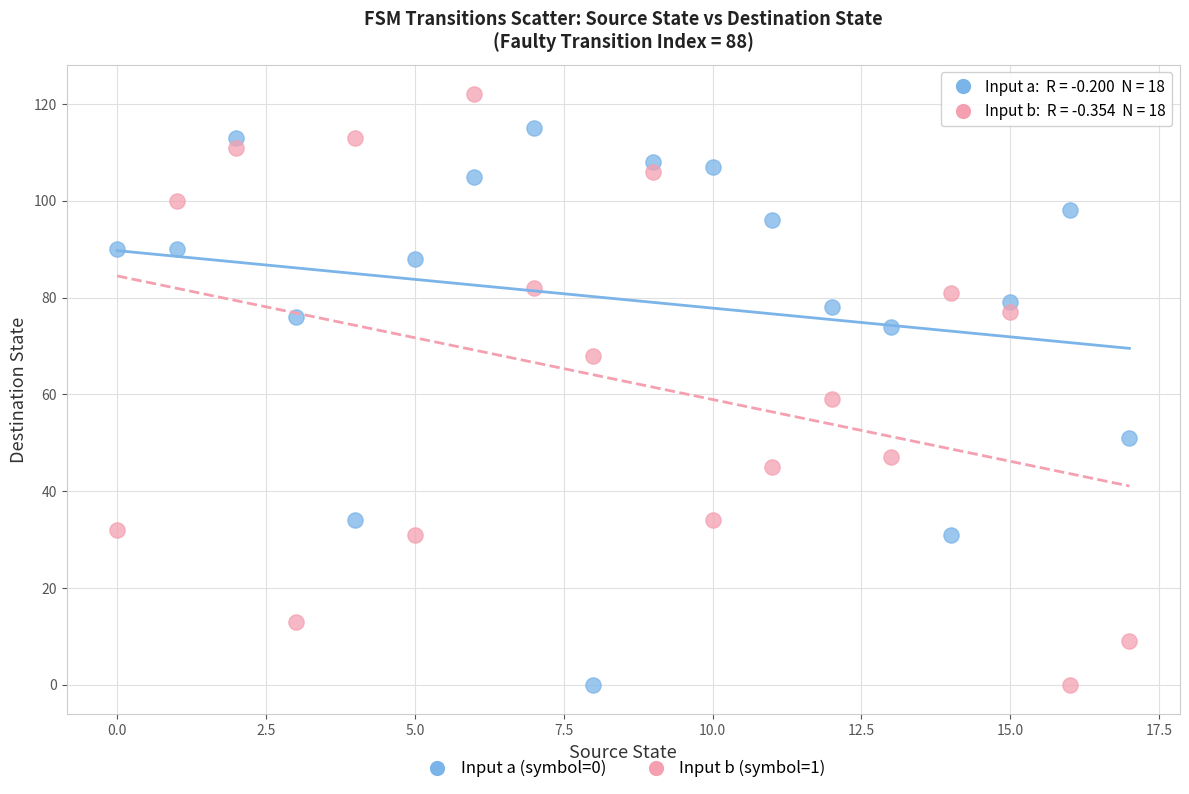

Across all data points, what is the range of Y values (max minus min)?

122